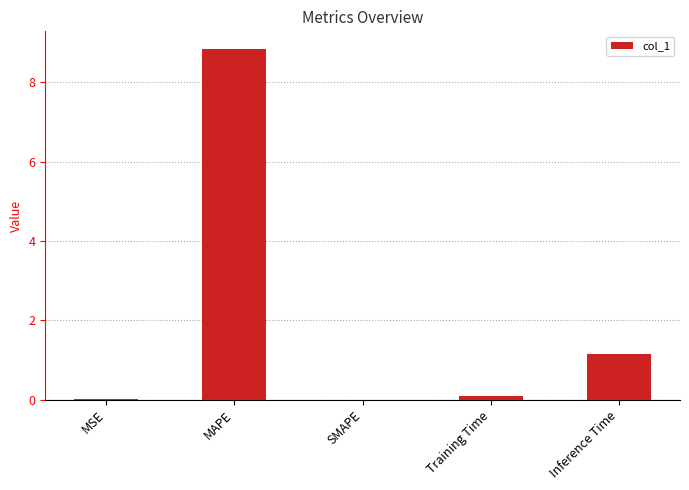

What is the maximum value shown in the chart?

8.8